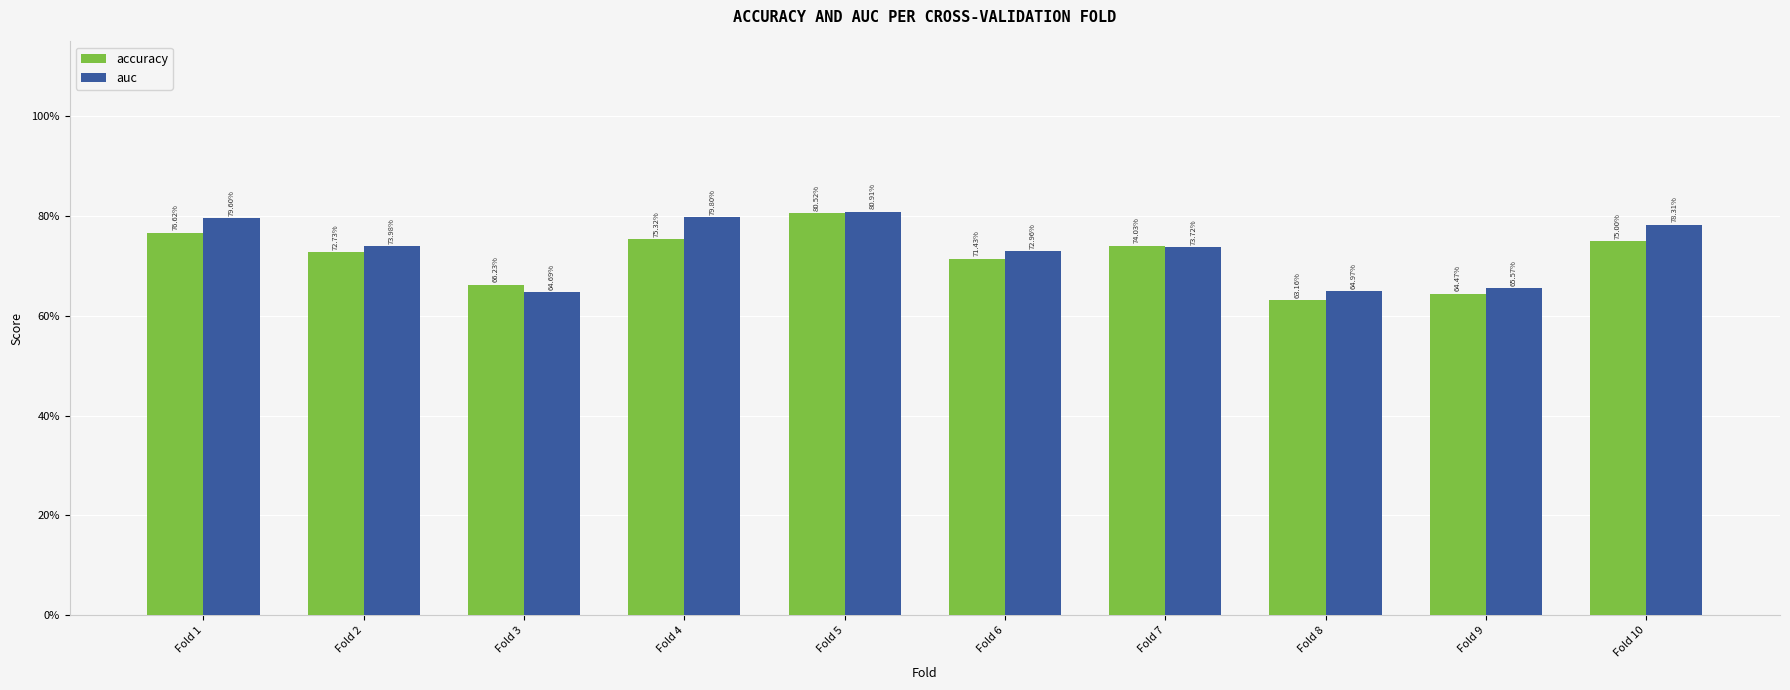

What is the difference between the accuracy values at Fold 6 and Fold 5?

0.1